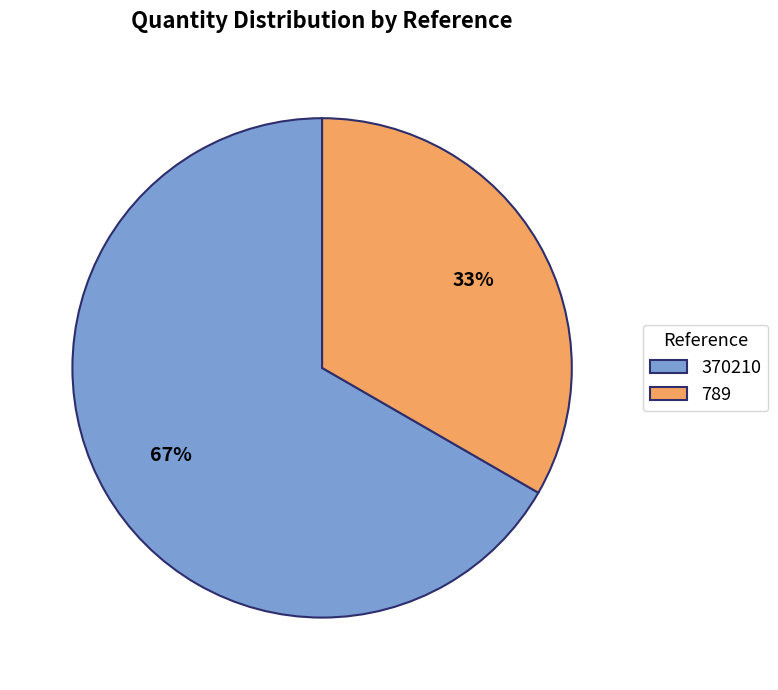

To the nearest percent, what is the combined percentage of 789 and 370210?

100%